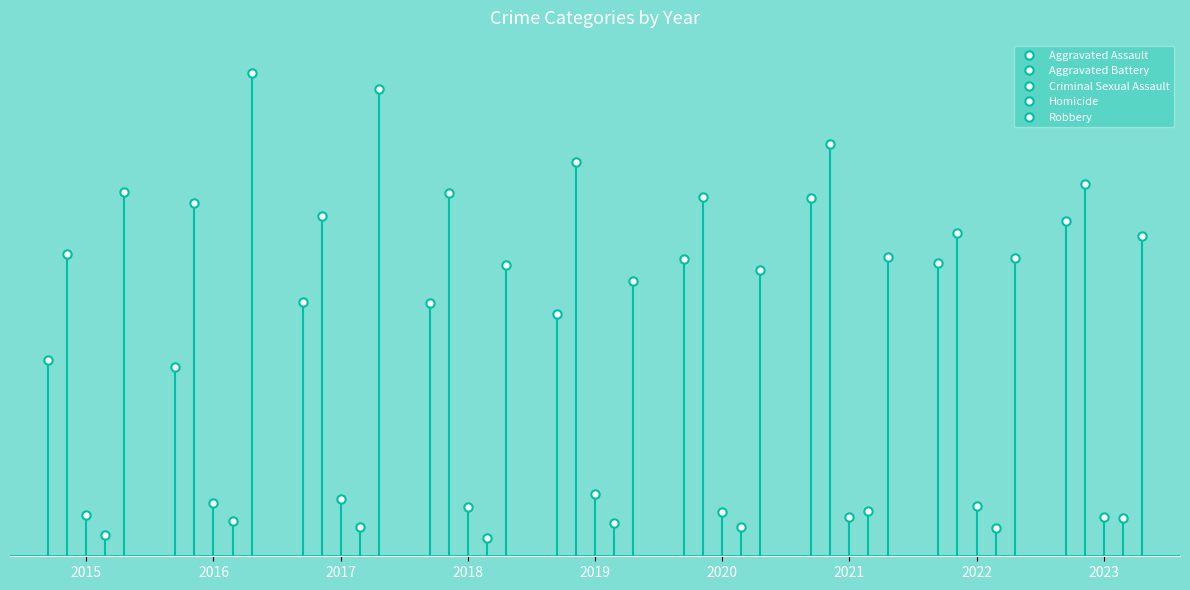

How many interior local valleys does the Homicide series have?

3